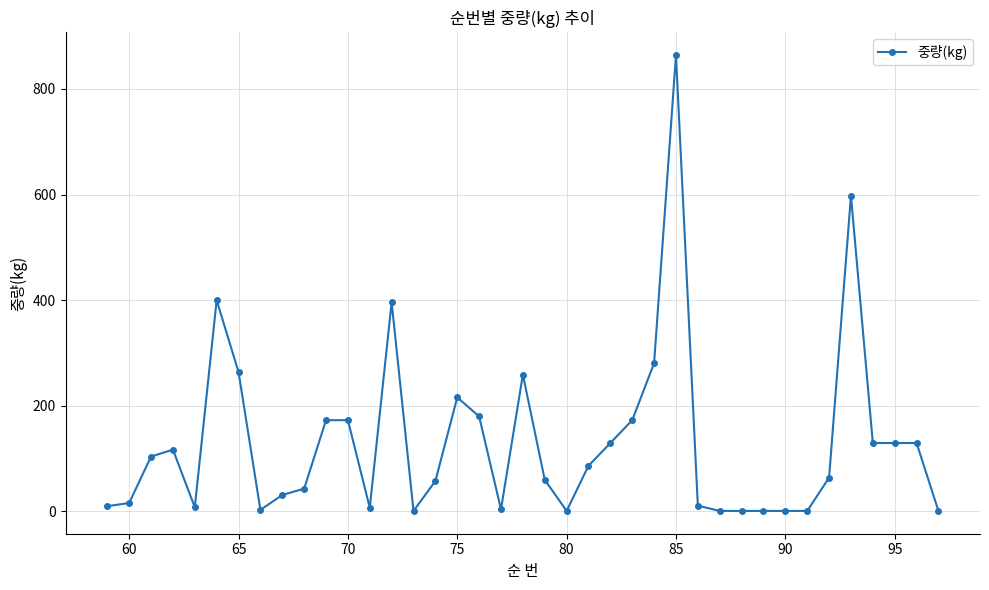

What is the sum of all values?

5125.1